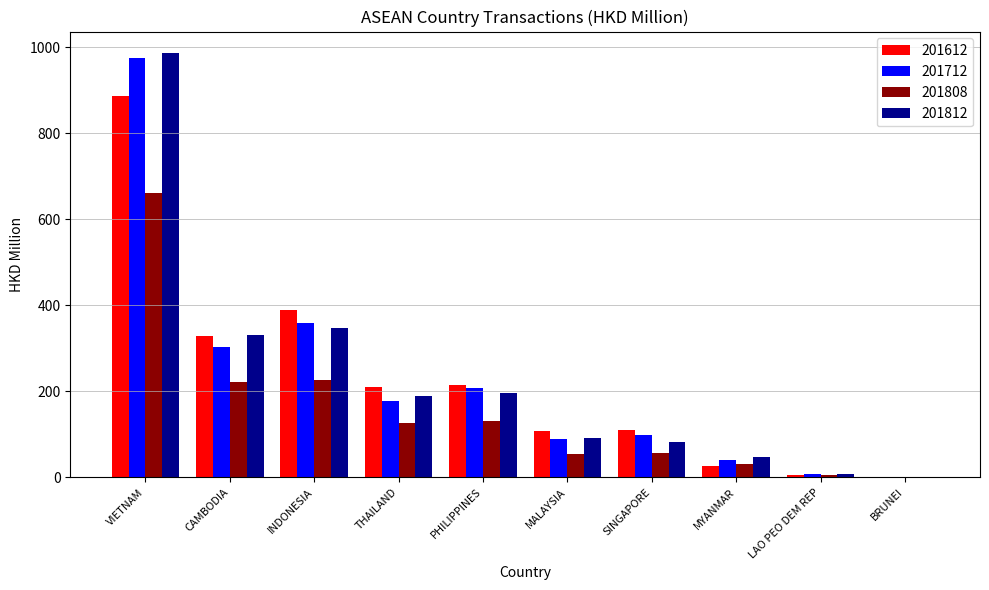

Which category has the highest value in the 201812 series?

VIETNAM